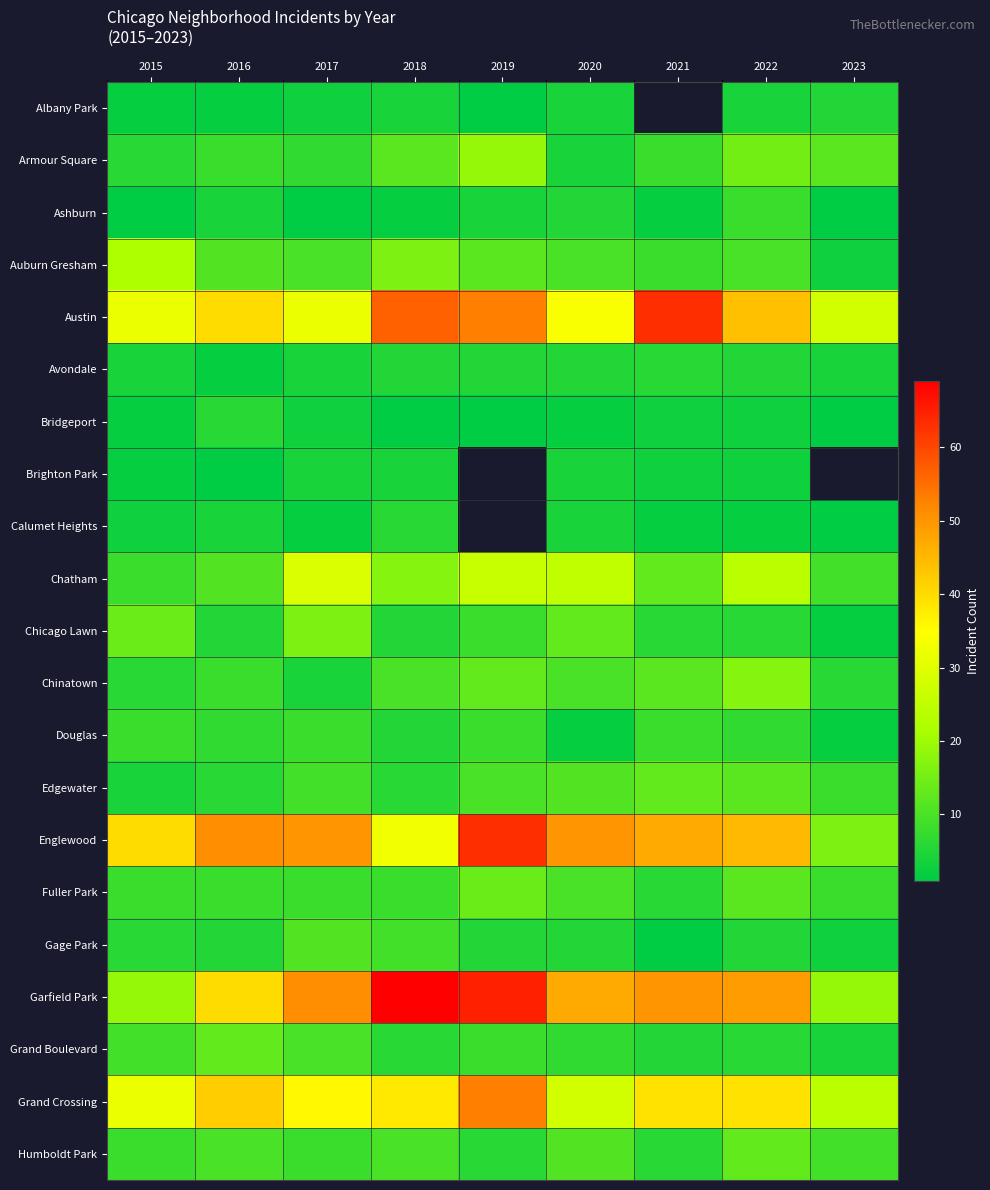

Rank the series at 2020 from highest to lowest value.

Englewood, Garfield Park, Austin, Grand Crossing, Chatham, Chicago Lawn, Edgewater, Humboldt Park, Auburn Gresham, Chinatown, Fuller Park, Grand Boulevard, Ashburn, Avondale, Gage Park, Albany Park, Armour Square, Brighton Park, Calumet Heights, Bridgeport, Douglas